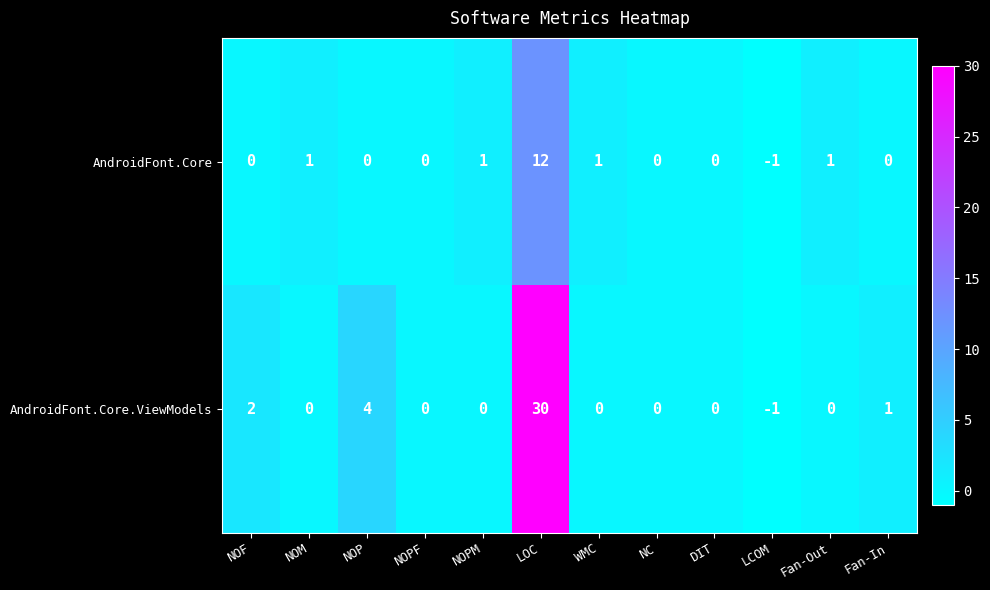

How many data points in AndroidFont.Core are less than 0?

1